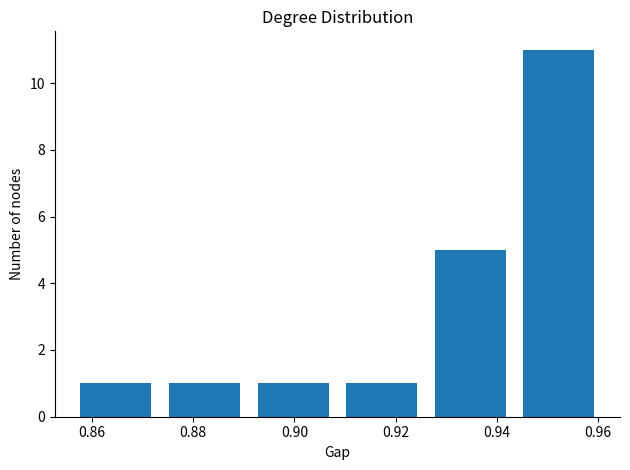

Over which range of the x-axis is the bar tallest?

0.944 to 0.962